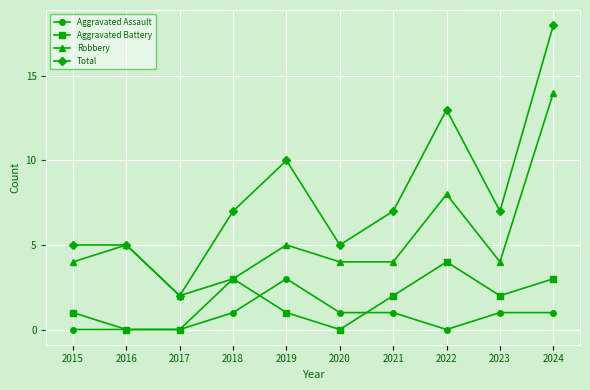

Reading right to left, extract all data points from this chart.

Aggravated Assault: 1	1	0	1	1	3	1	0	0	0
Aggravated Battery: 3	2	4	2	0	1	3	0	0	1
Robbery: 14	4	8	4	4	5	3	2	5	4
Total: 18	7	13	7	5	10	7	2	5	5